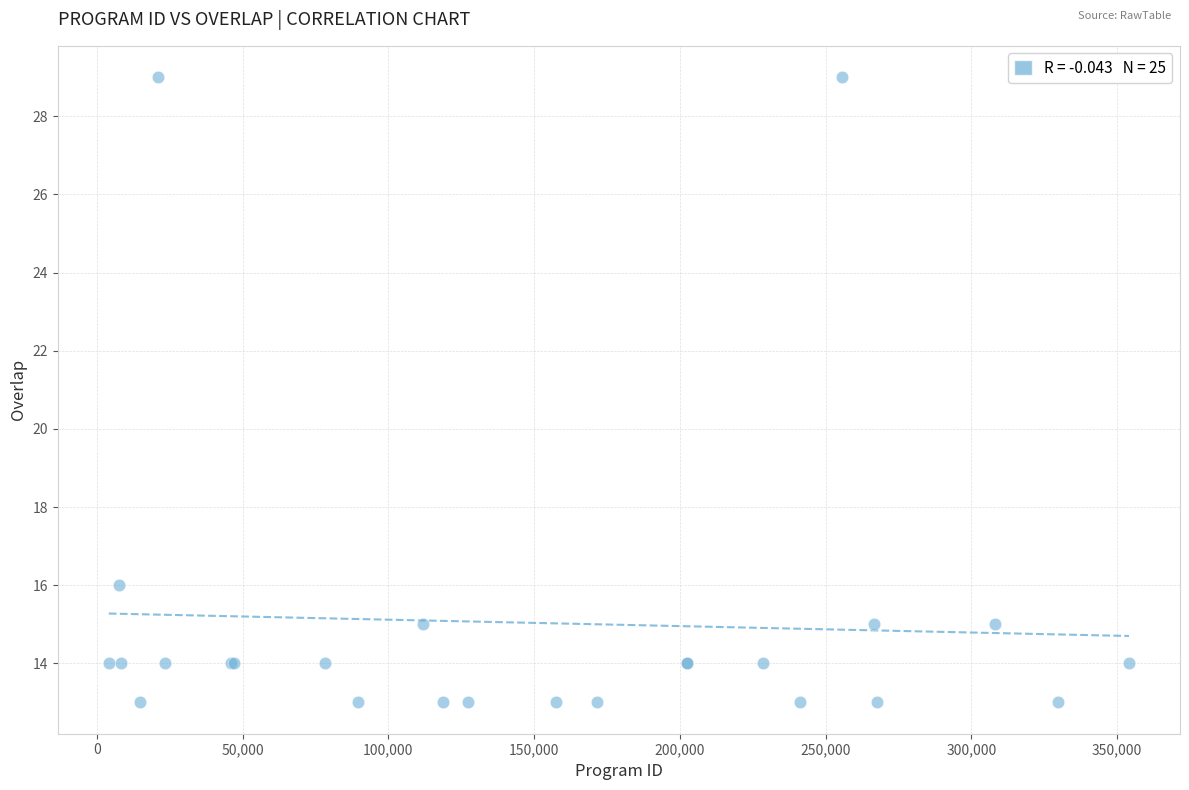

What Y value in the scatter plot is closest to 21?

16